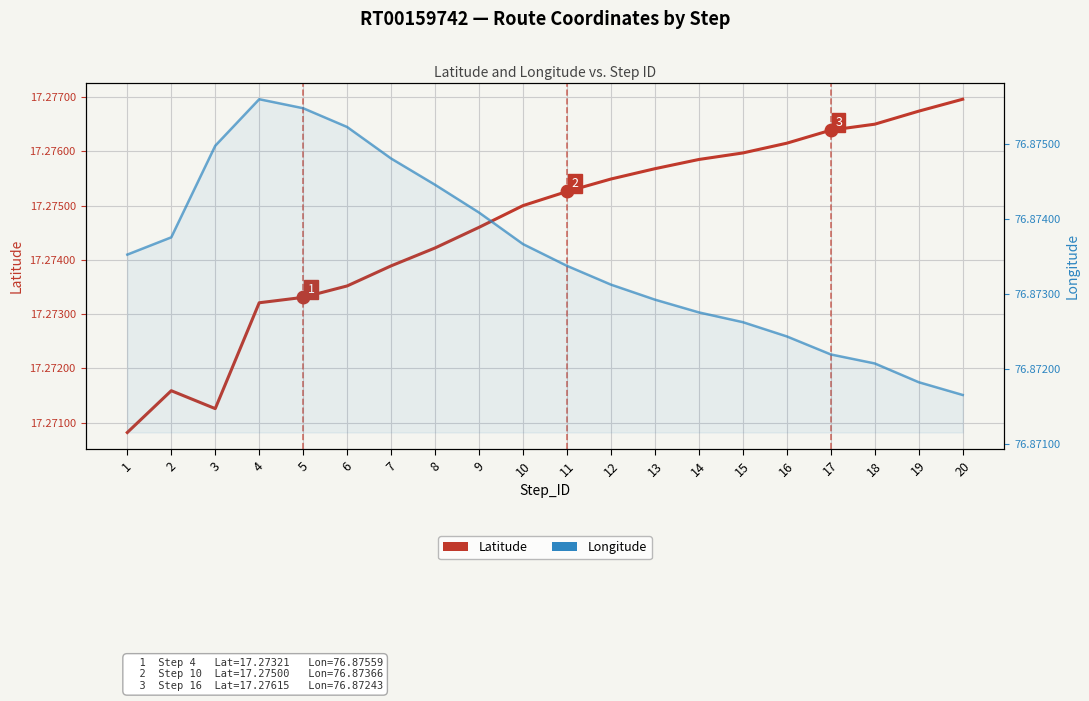

The value of Longitude at 9 is 124.3. True or false?

False